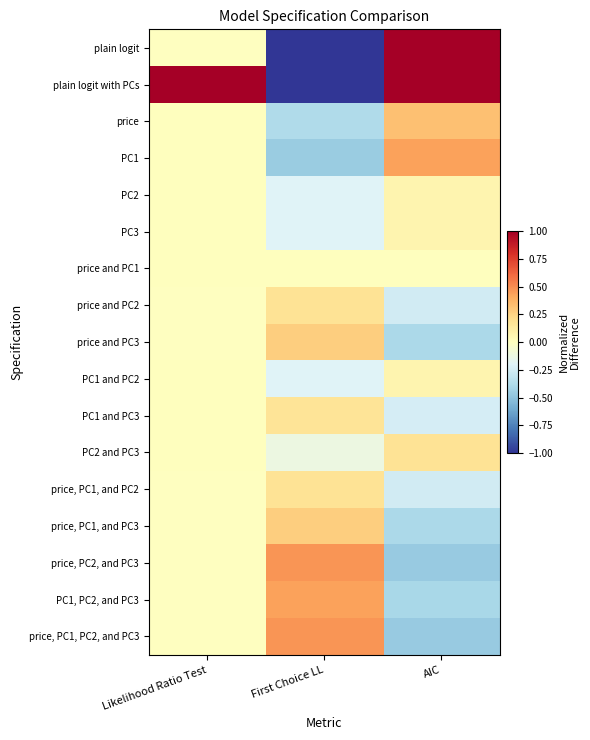

At which category is the sum across all series the highest?

Likelihood Ratio Test